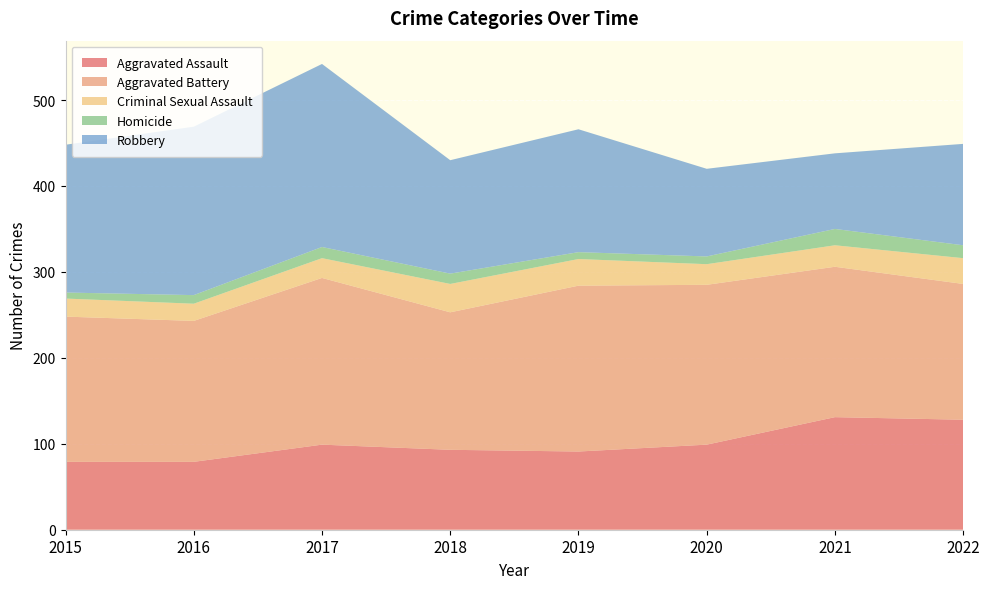

Reading left to right, list all the values displayed in this chart.

Aggravated Assault: 79	79	99	93	91	99	131	128
Aggravated Battery: 169	164	194	160	193	186	175	158
Criminal Sexual Assault: 21	20	23	33	31	24	25	30
Homicide: 7	10	13	12	8	9	19	15
Robbery: 172	196	213	132	143	102	88	118